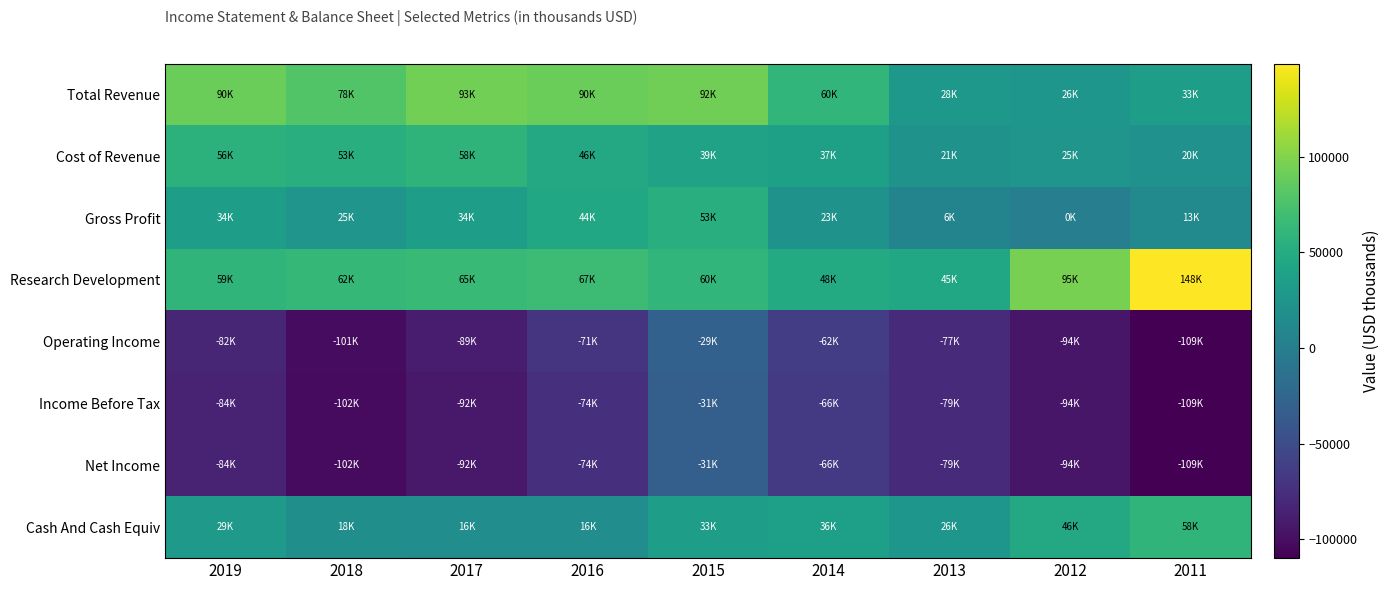

Reading left to right, list all the values displayed in this chart.

Total Revenue: 2019=90900	2018=78600	2017=93500	2016=90700	2015=92800	2014=60600	2013=28200	2012=26000	2011=33900
Cost of Revenue: 2019=56300	2018=53500	2017=58800	2016=46600	2015=39300	2014=37200	2013=21800	2012=25000	2011=20800
Gross Profit: 2019=34600	2018=25100	2017=34700	2016=44200	2015=53500	2014=23400	2013=6400	2012=900	2011=13000
Research Development: 2019=59600	2018=62600	2017=65300	2016=67600	2015=60400	2014=48200	2013=45200	2012=95200	2011=148700
Operating Income: 2019=-82500	2018=-101000	2017=-89800	2016=-71200	2015=-29100	2014=-62900	2013=-77500	2012=-94300	2011=-109800
Income Before Tax: 2019=-84100	2018=-102600	2017=-92200	2016=-74400	2015=-31700	2014=-66200	2013=-79300	2012=-94500	2011=-109400
Net Income: 2019=-84100	2018=-102600	2017=-92200	2016=-74400	2015=-31700	2014=-66200	2013=-79300	2012=-94500	2011=-109400
Cash And Cash Equiv: 2019=29600	2018=18800	2017=16500	2016=16800	2015=33600	2014=36400	2013=26400	2012=46500	2011=58900